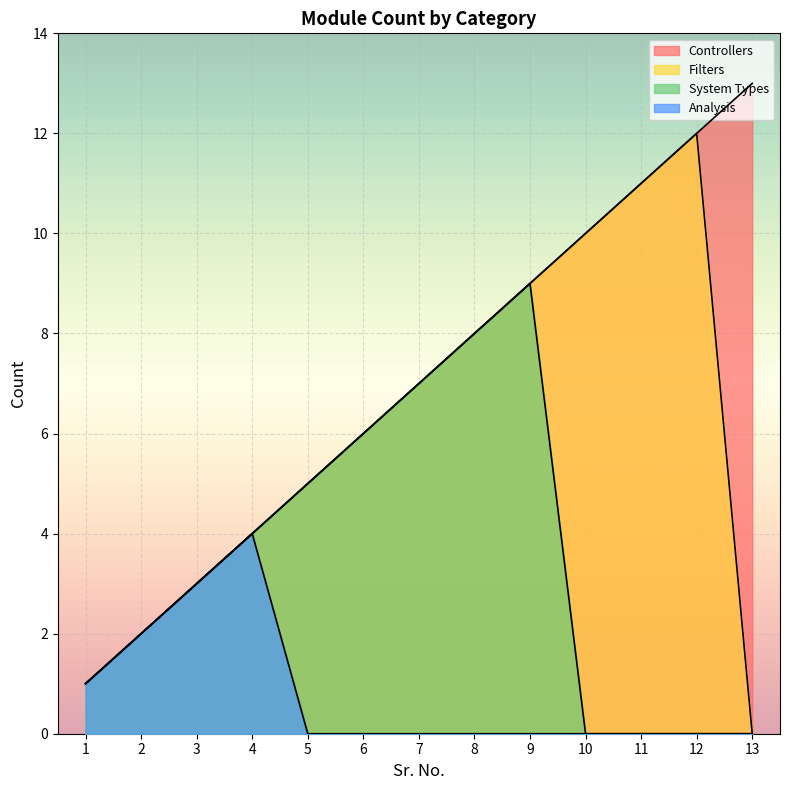

The value of System Types at 11 is 6. True or false?

False